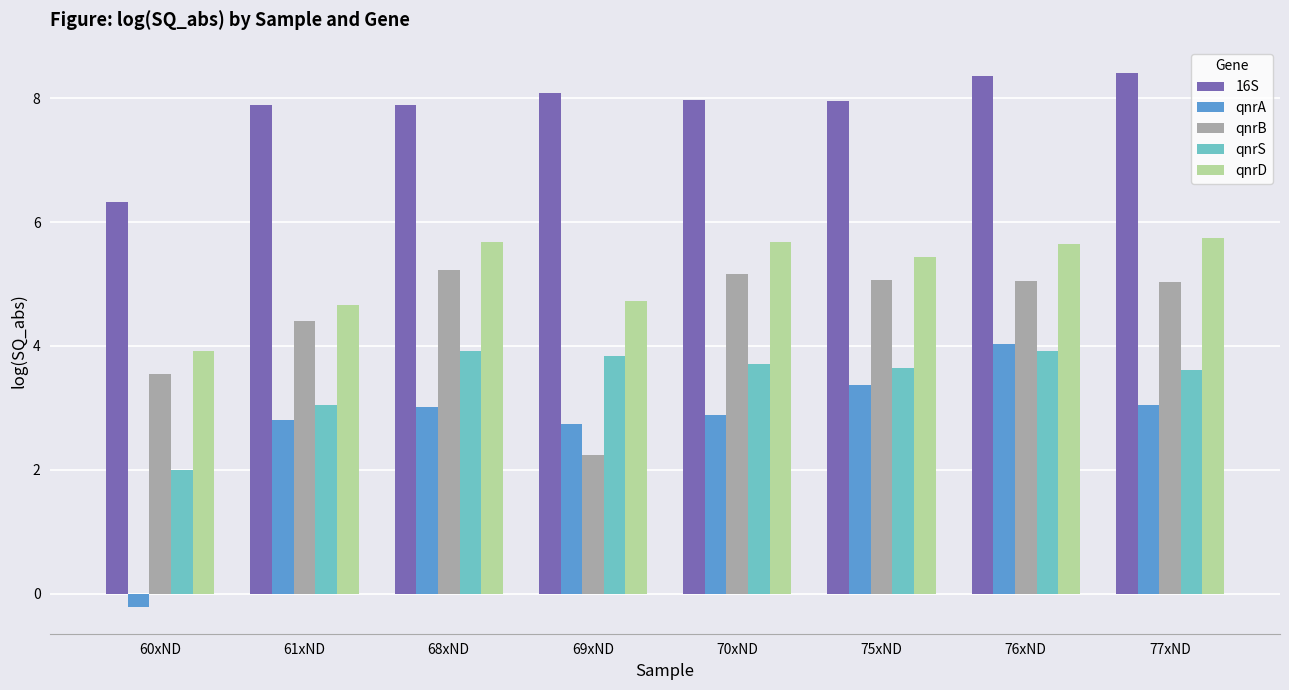

Is it true that 16S equals 7.9 at 68xND?

True